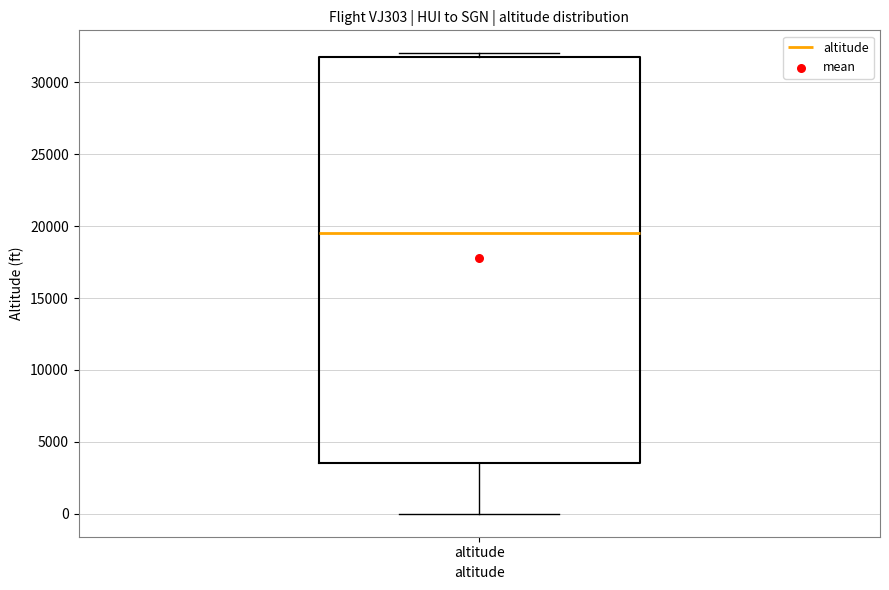

Transcribe this box plot: give where the median line is, the range the box spans, and where the two whiskers end, as read against the y-axis. The values are not printed on the chart, so give them approximately, as read against the axis.

median 19500, box 3500 to 32000, whiskers 0 to 32000 (just above the box's upper edge)